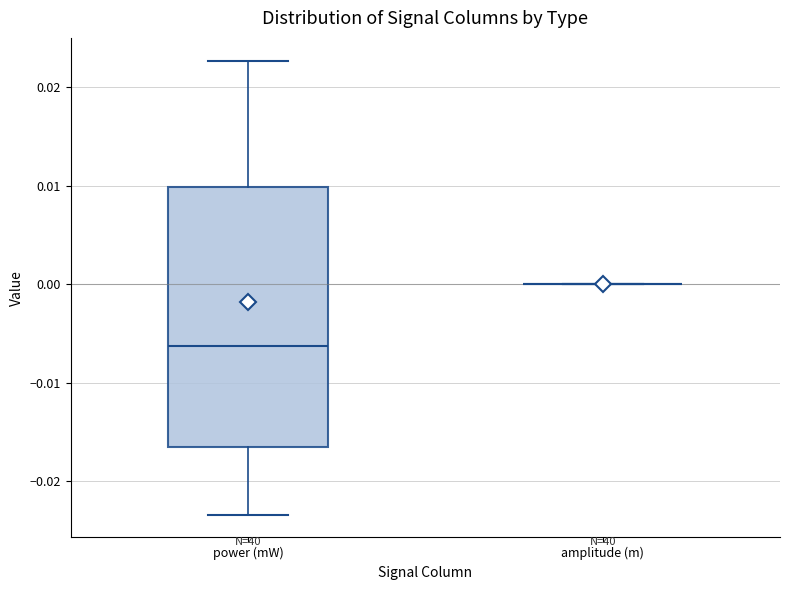

Reading left to right, transcribe this box plot: for each box, give where its median line is, the range the box spans, and where its two whiskers end, as read against the y-axis. The values are not printed on the chart, so give them approximately, as read against the axis.

power (mW): median -0.006, box -0.017 to 0.010, whiskers -0.023 to 0.023
amplitude (m): box collapsed to a line at 0.000, whiskers 0.000 to 0.000